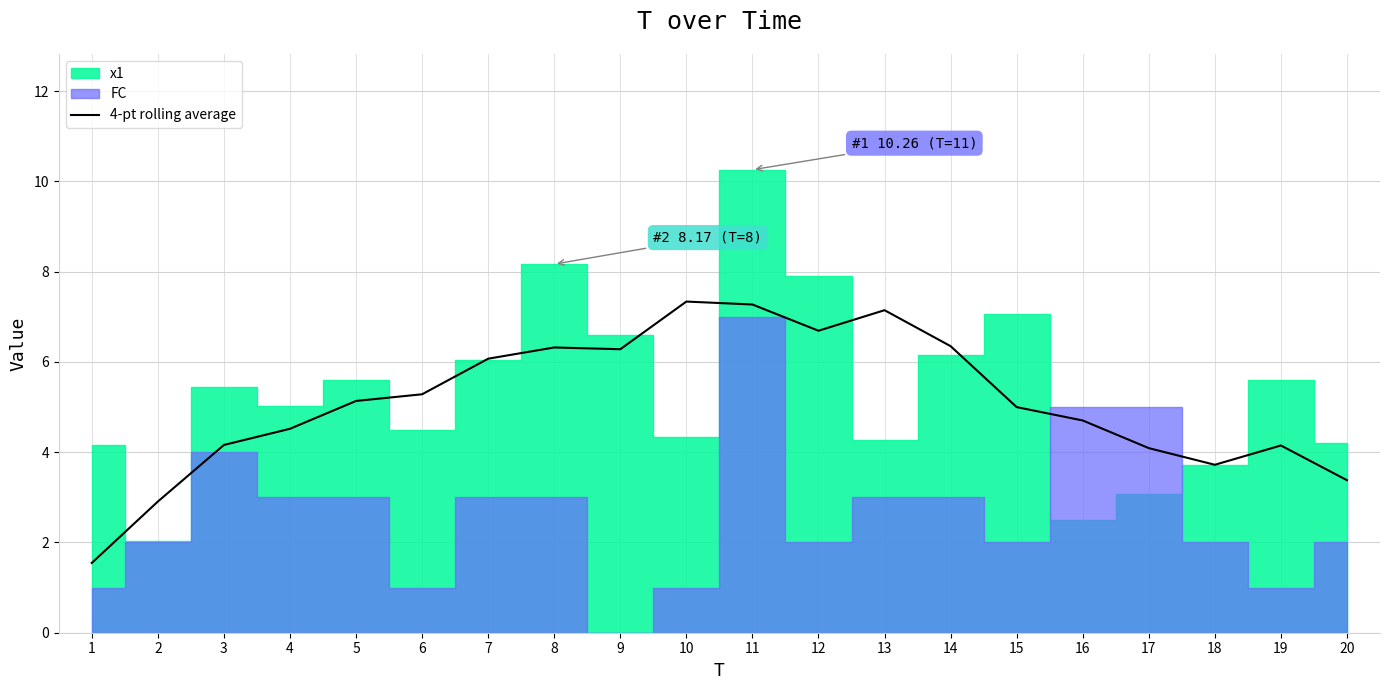

Reading right to left, extract all data points from this chart.

20=3.4	19=4.1	18=3.7	17=4.1	16=4.7	15=5.0	14=6.4	13=7.1	12=6.7	11=7.3	10=7.3	9=6.3	8=6.3	7=6.1	6=5.3	5=5.1	4=4.5	3=4.2	2=2.9	1=1.5